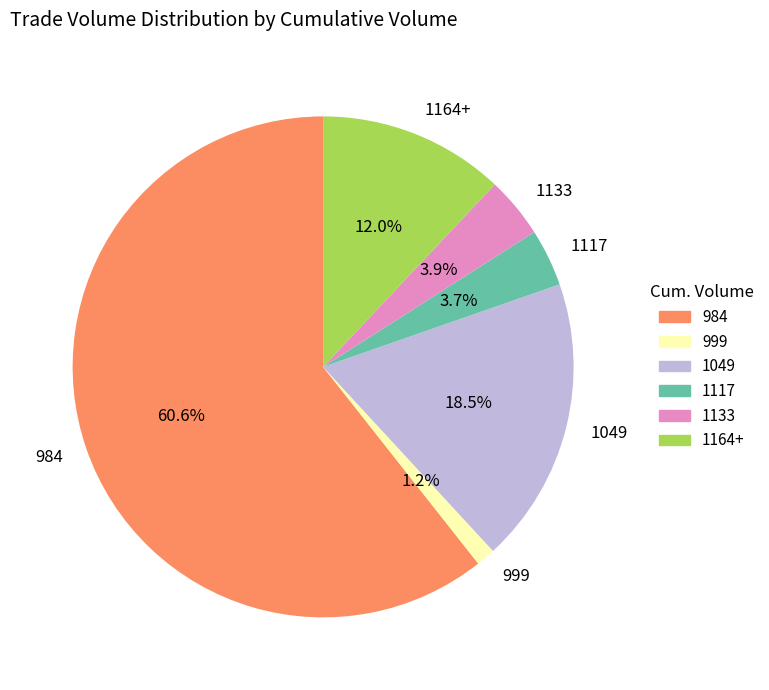

Which slice is the smallest?

999